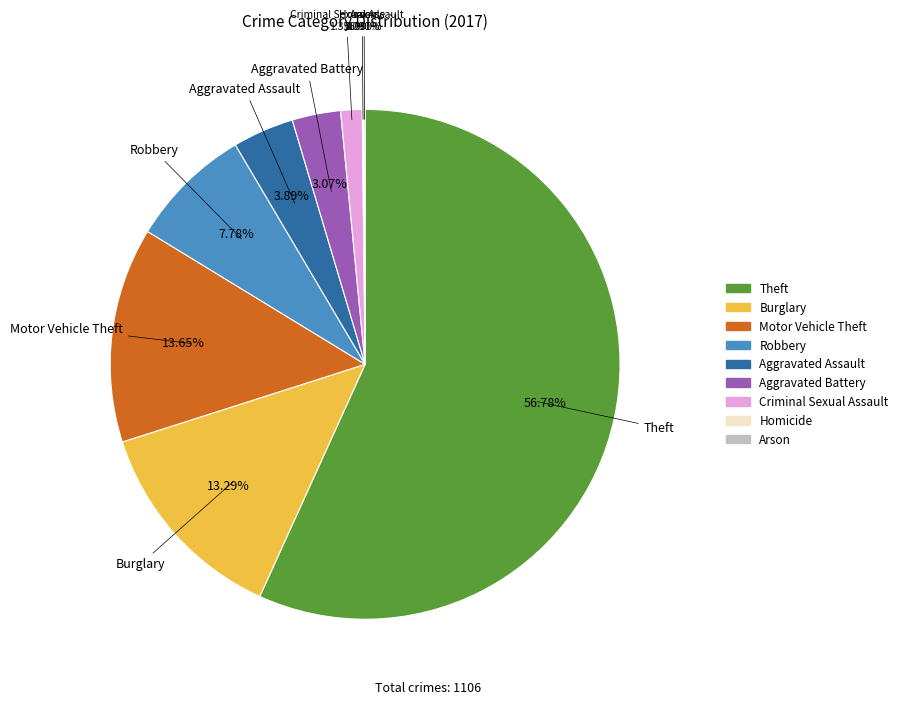

Which category has the biggest portion of the pie?

Theft